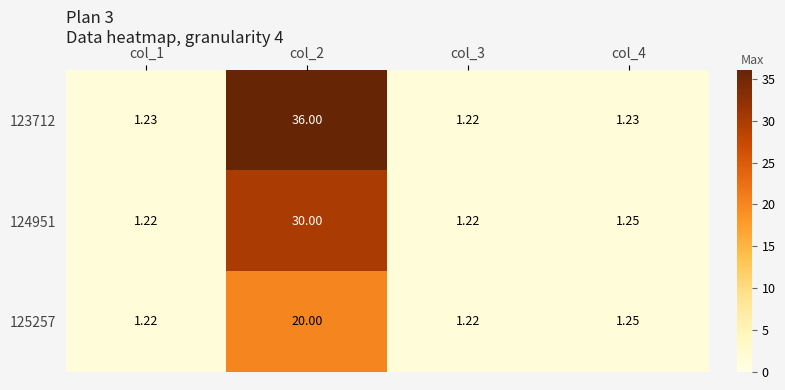

Is the value of 123712 at col_4 greater than the value of 125257 at col_3?

Yes